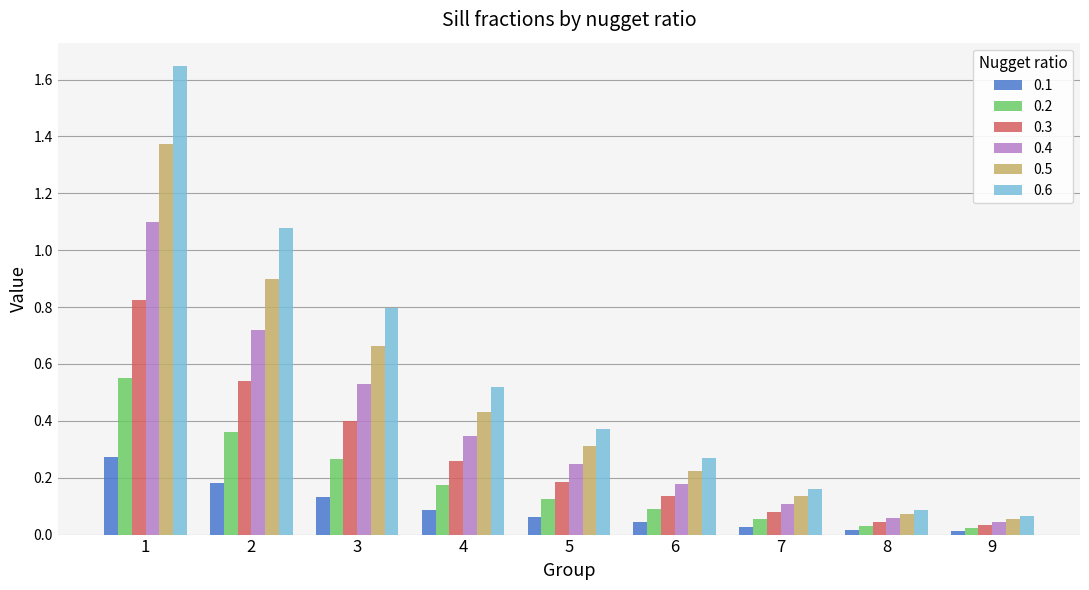

At 3, list the series in order from largest to smallest.

0.6, 0.5, 0.4, 0.3, 0.2, 0.1